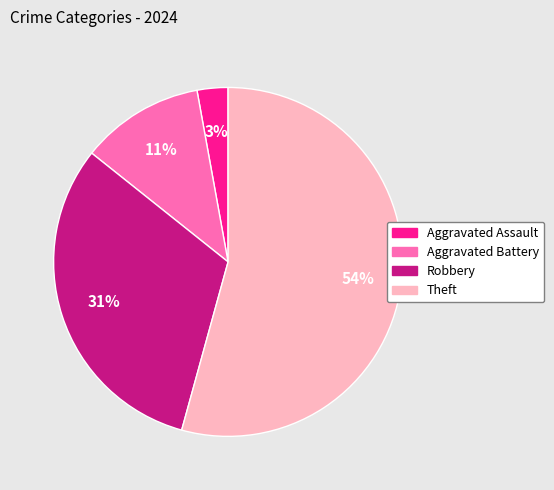

How many slices are in this pie chart?

4